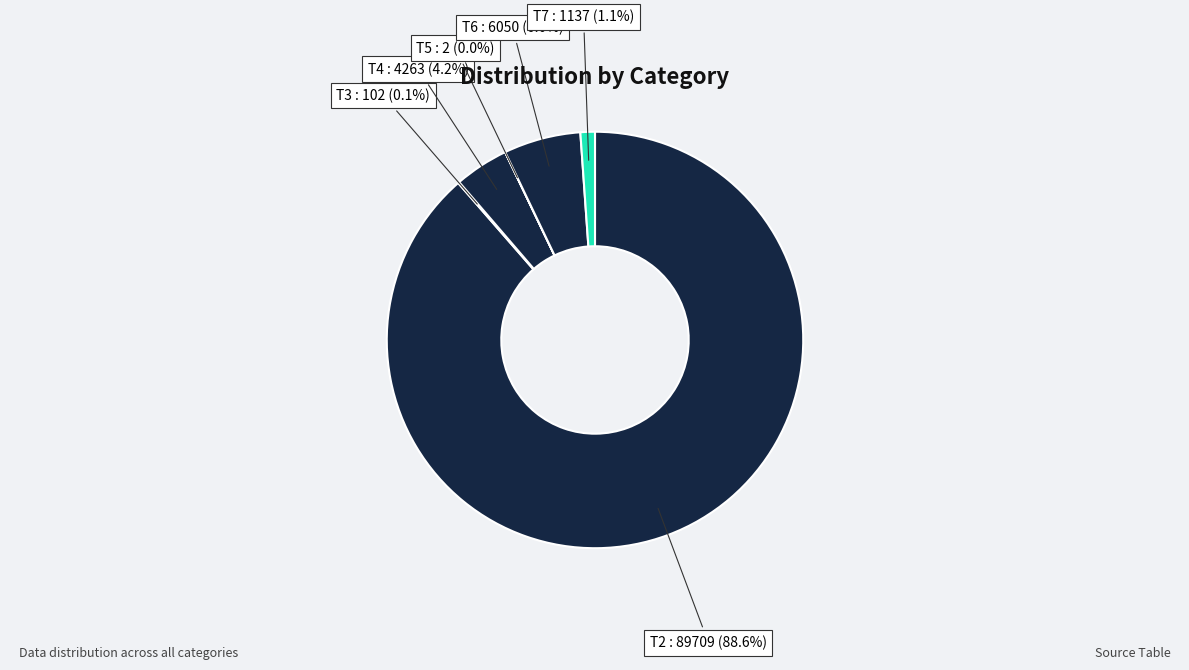

Is there a majority slice in this chart?

Yes